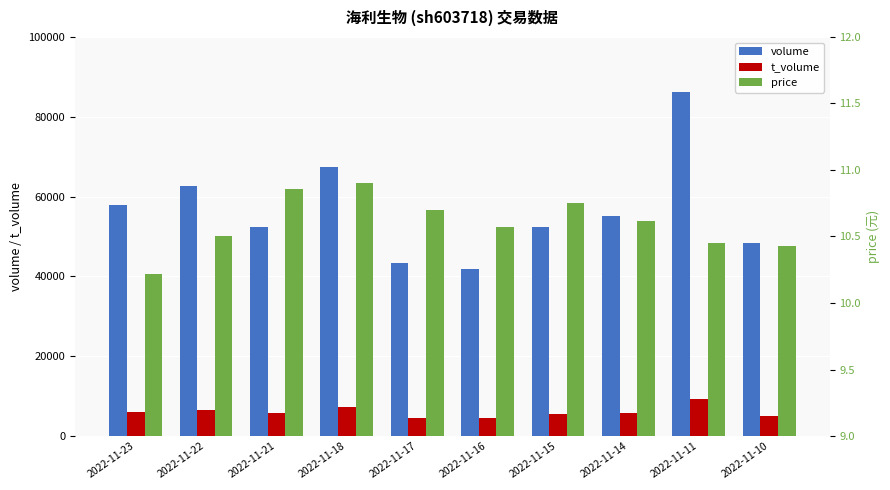

The value of volume at 2022-11-10 is 24069.1. True or false?

False